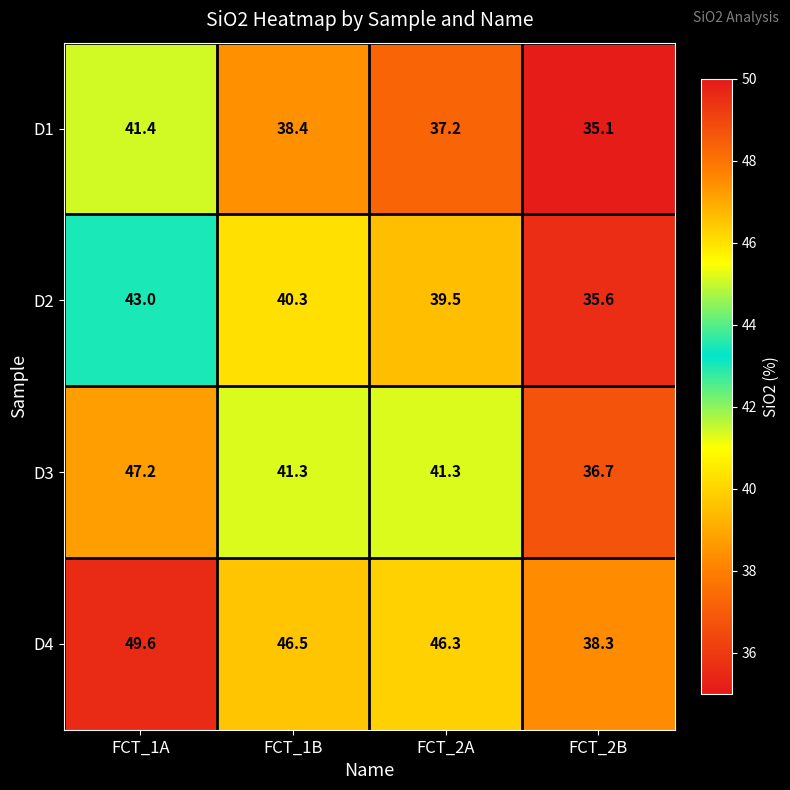

Rank the series by their maximum value, from lowest to highest.

D1, D2, D3, D4